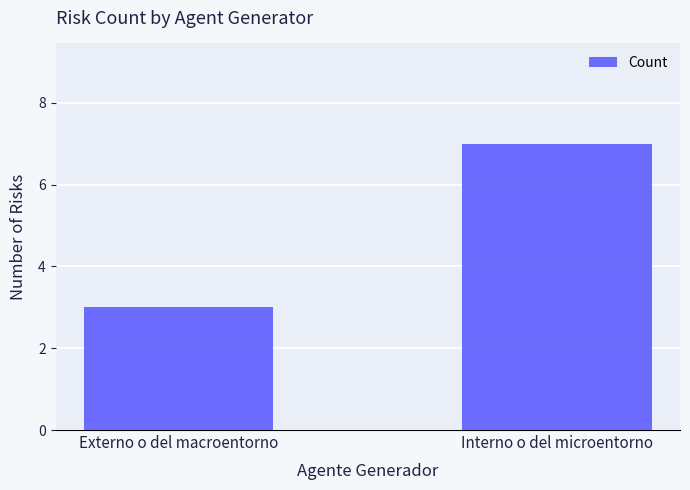

Approximately how many times larger is the value at Externo o del macroentorno compared to Interno o del microentorno?

0.4